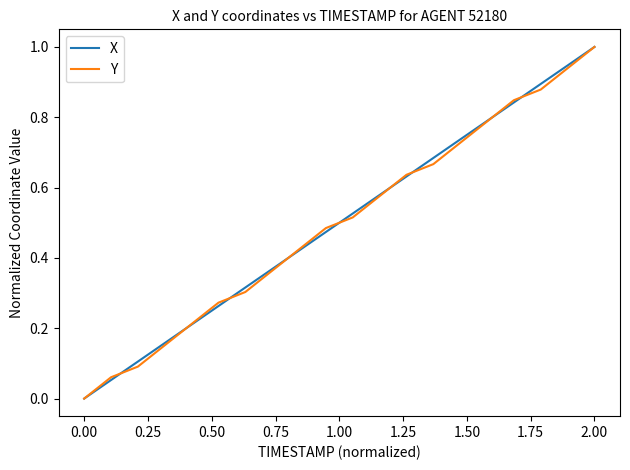

What is the maximum value for Y?

1.0